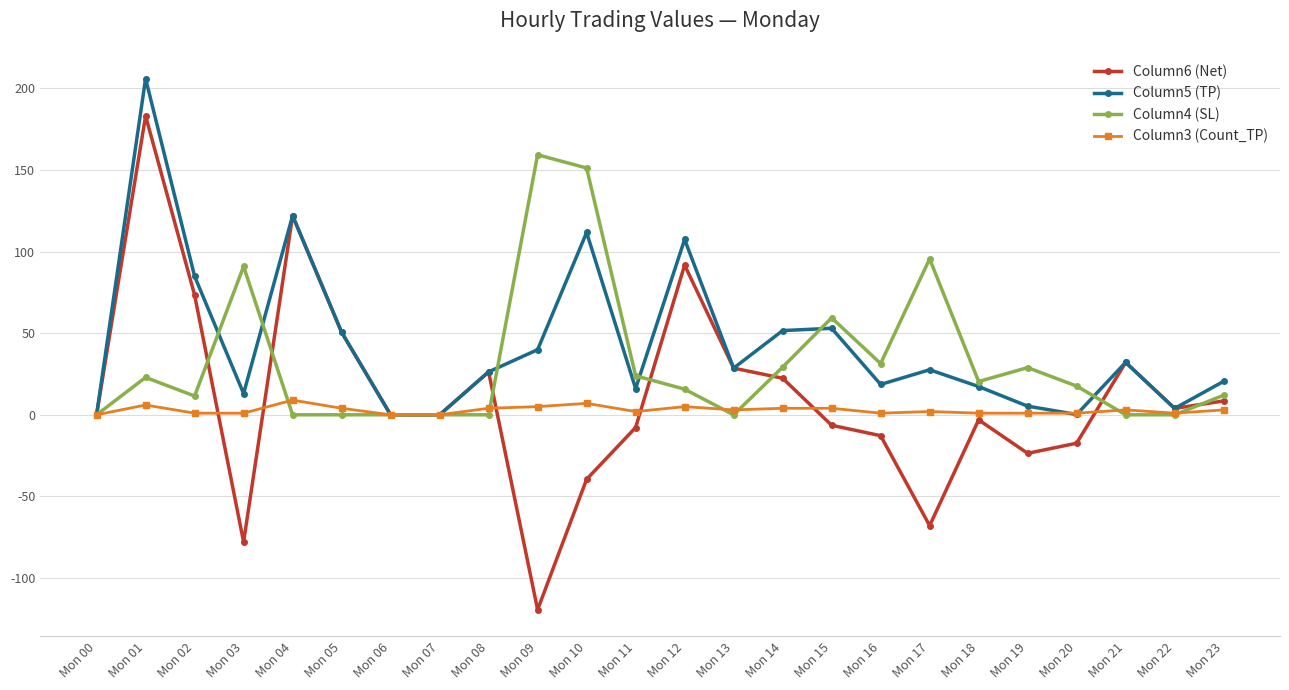

At which label does Column5 (TP) reach its peak?

Mon 01